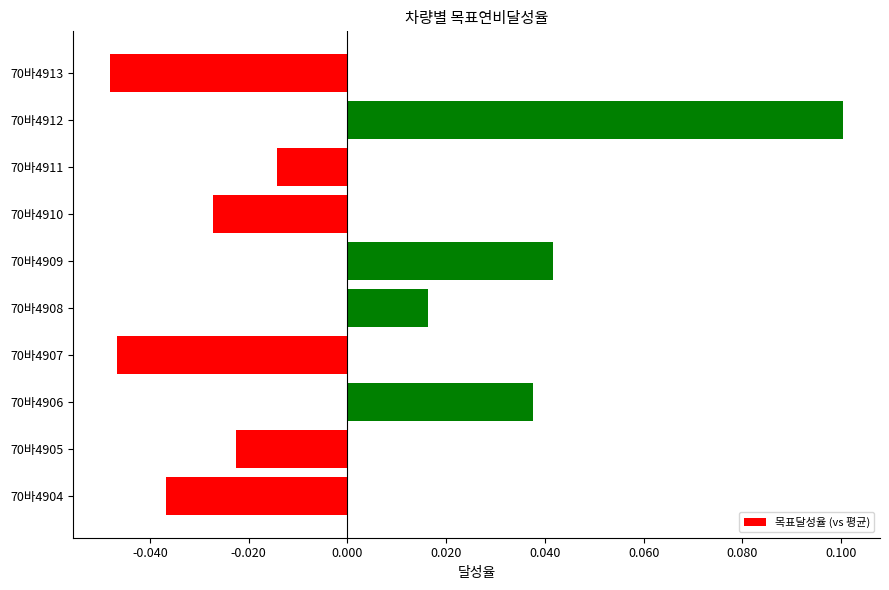

How many data points are above 0?

4